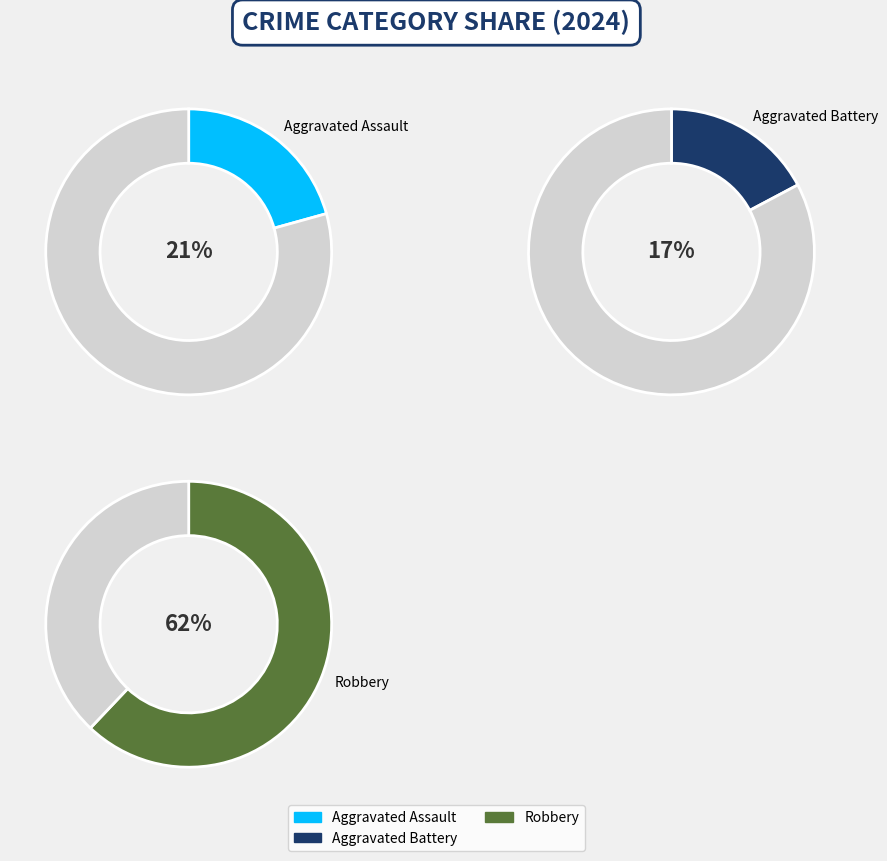

To the nearest percent, what portion does Aggravated Battery represent?

17%